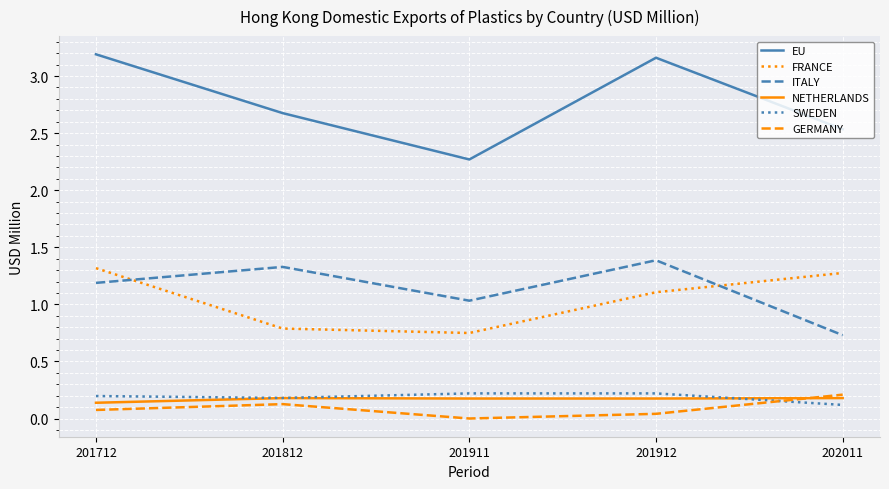

True or false: FRANCE and NETHERLANDS cross at least once.

False